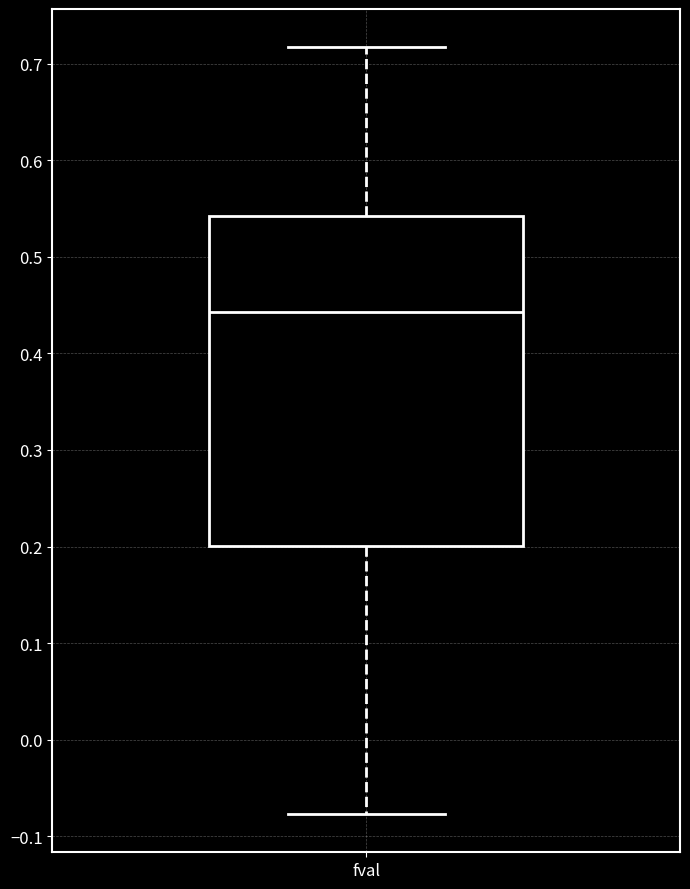

Read this box plot against the y-axis: the position of the median line, the range covered by the box, and the ends of both whiskers. The values are not printed on the chart, so give them approximately, as read against the axis.

median 0.44, box 0.20 to 0.54, whiskers -0.08 to 0.72